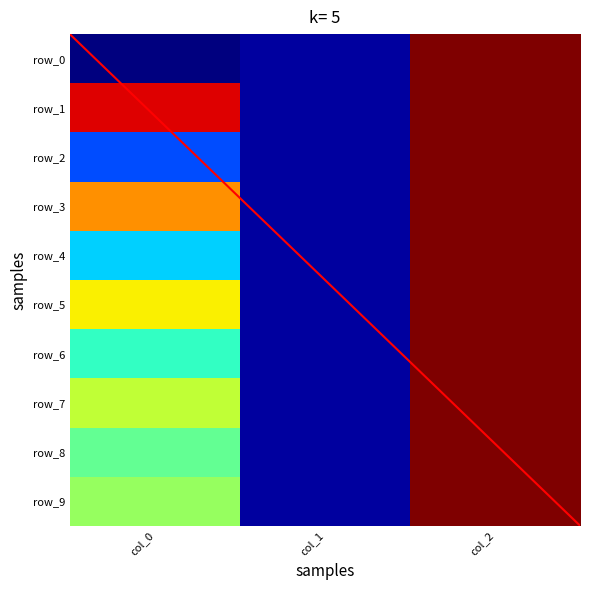

What is the maximum value shown in the chart?

1.0